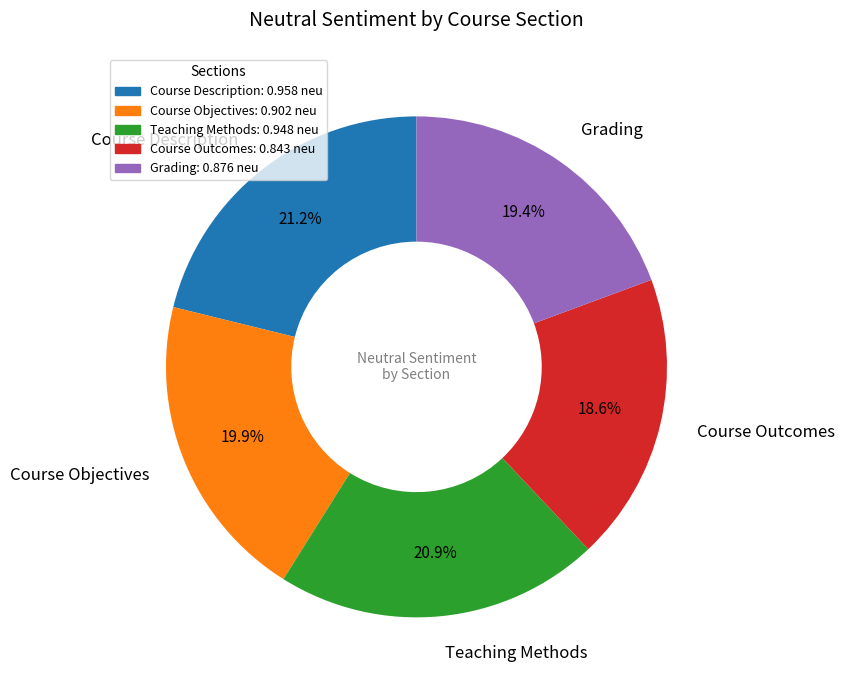

Is there any slice that represents more than half of the pie?

No